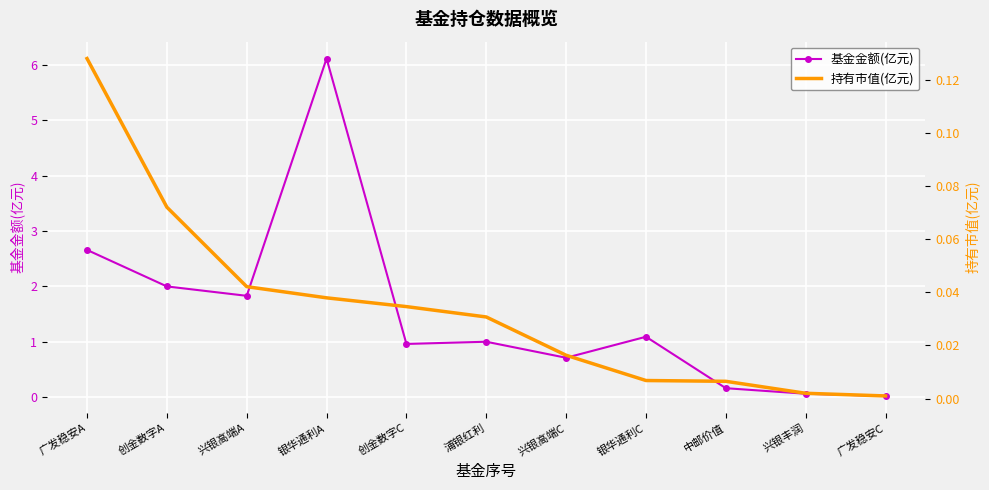

What is the difference between the second highest and minimum values in the 基金金额(亿元) series?

2.6